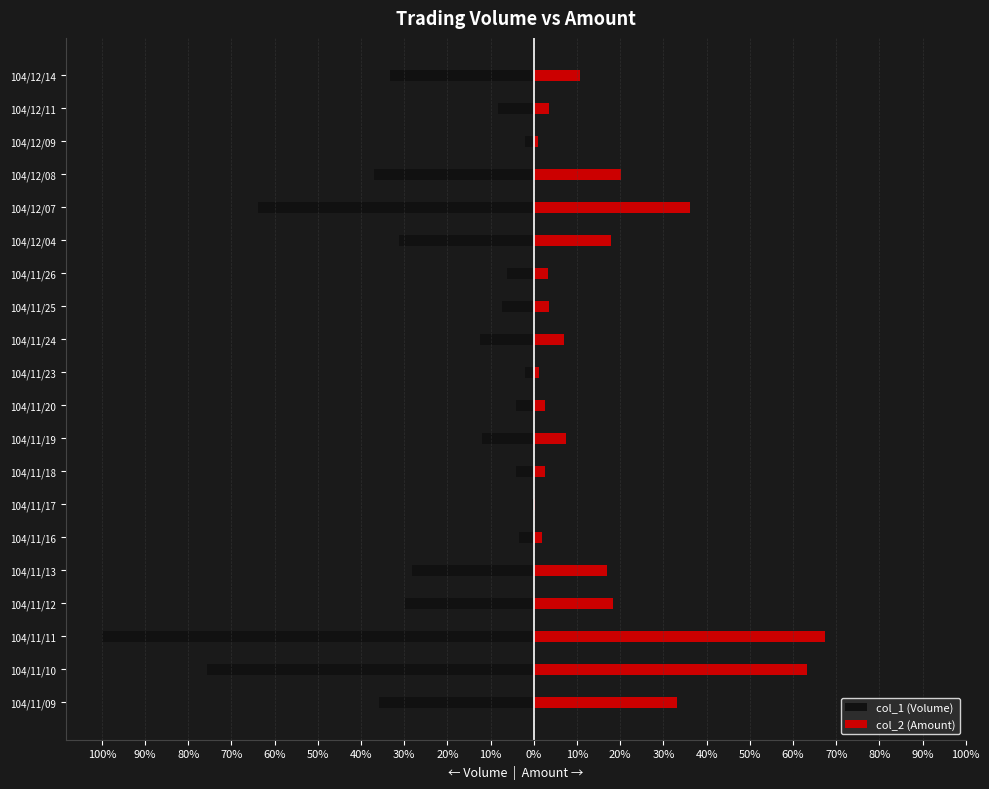

What is the difference between the second highest and minimum values in the col_2 (Amount) series?

63.1